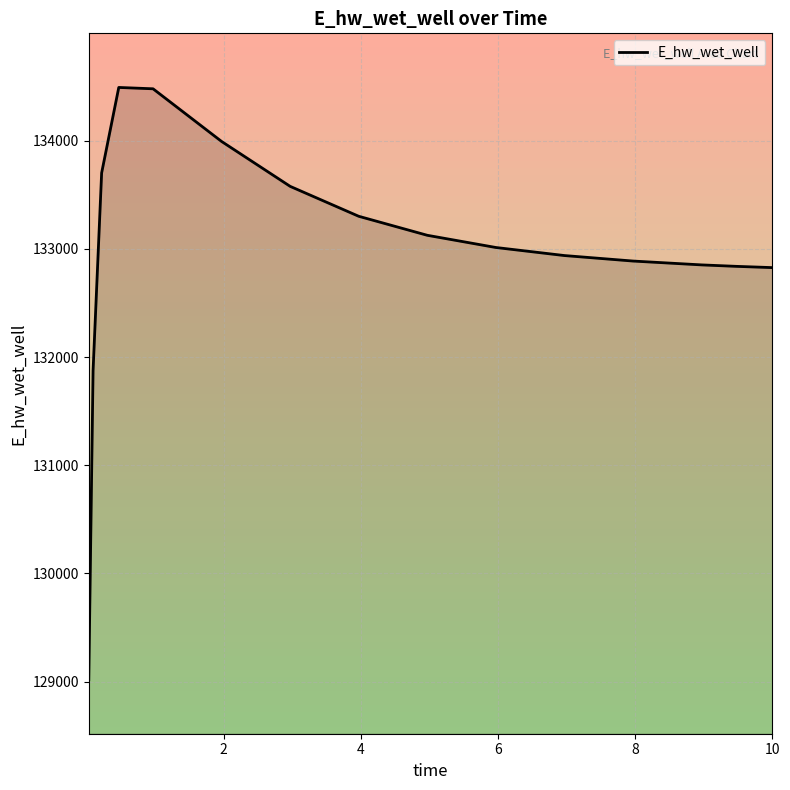

What is the maximum value shown in the chart?

134491.2